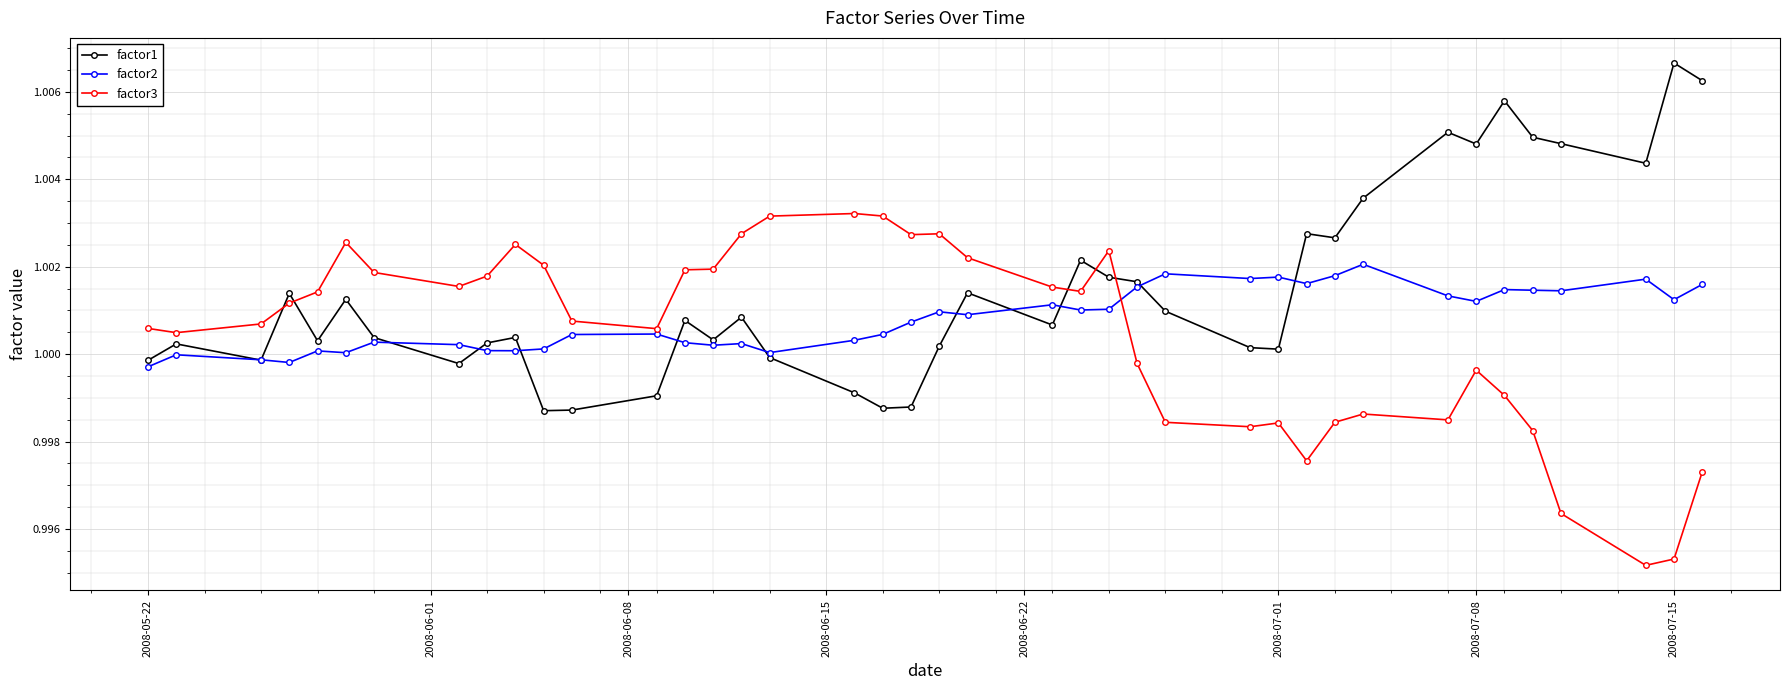

Rank the series by their maximum value, from highest to lowest.

factor1, factor3, factor2